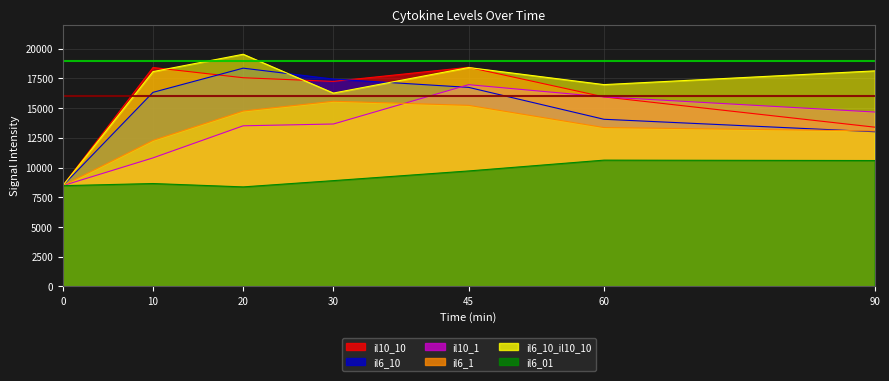

What is the minimum value shown in the chart?

8373.5